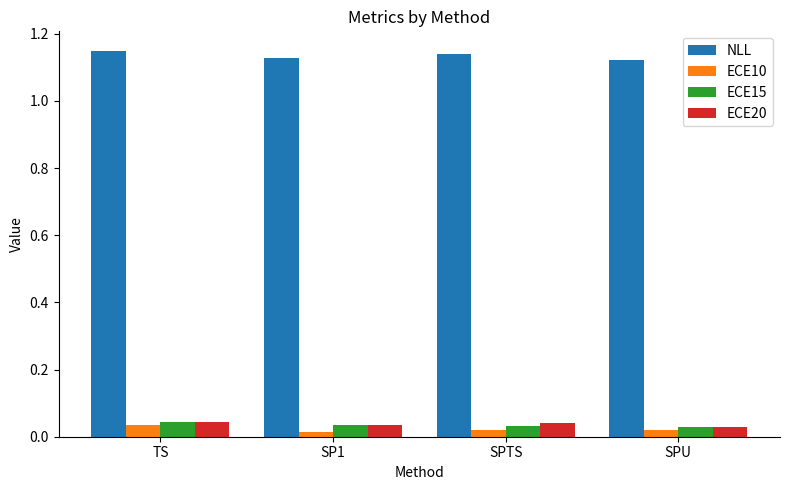

At how many categories does at least one series exceed 0?

4